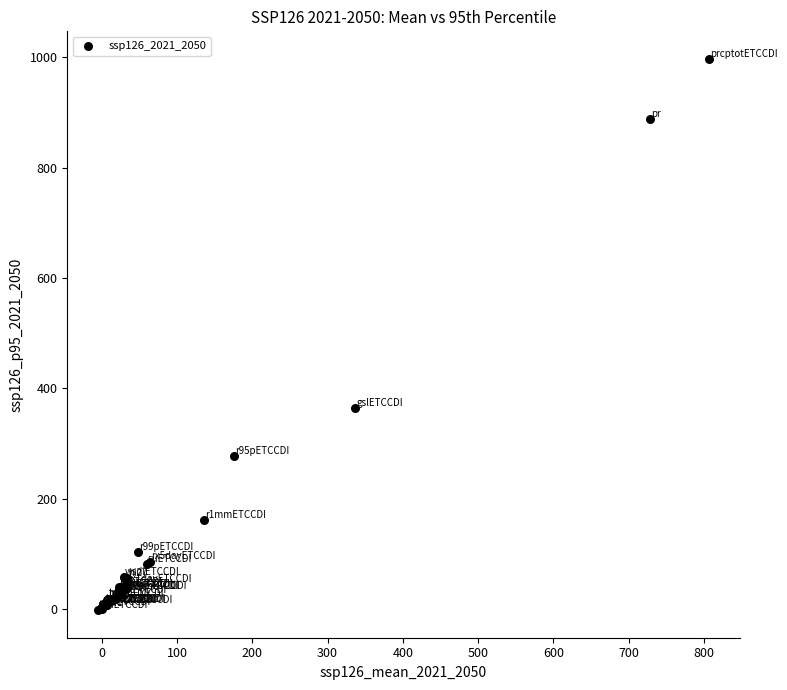

What Y value in the scatter plot is closest to 497?

363.3